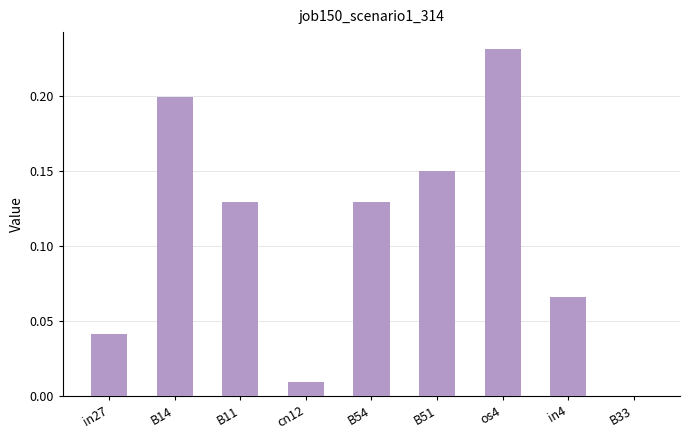

What is the sum of all values?

1.0